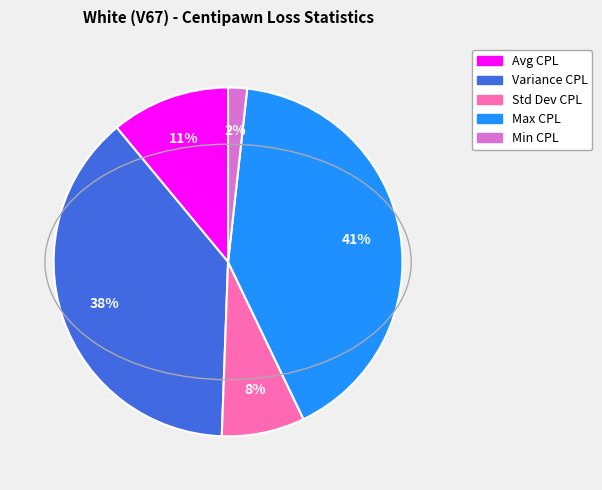

To the nearest percent, what is the average slice percentage?

20%